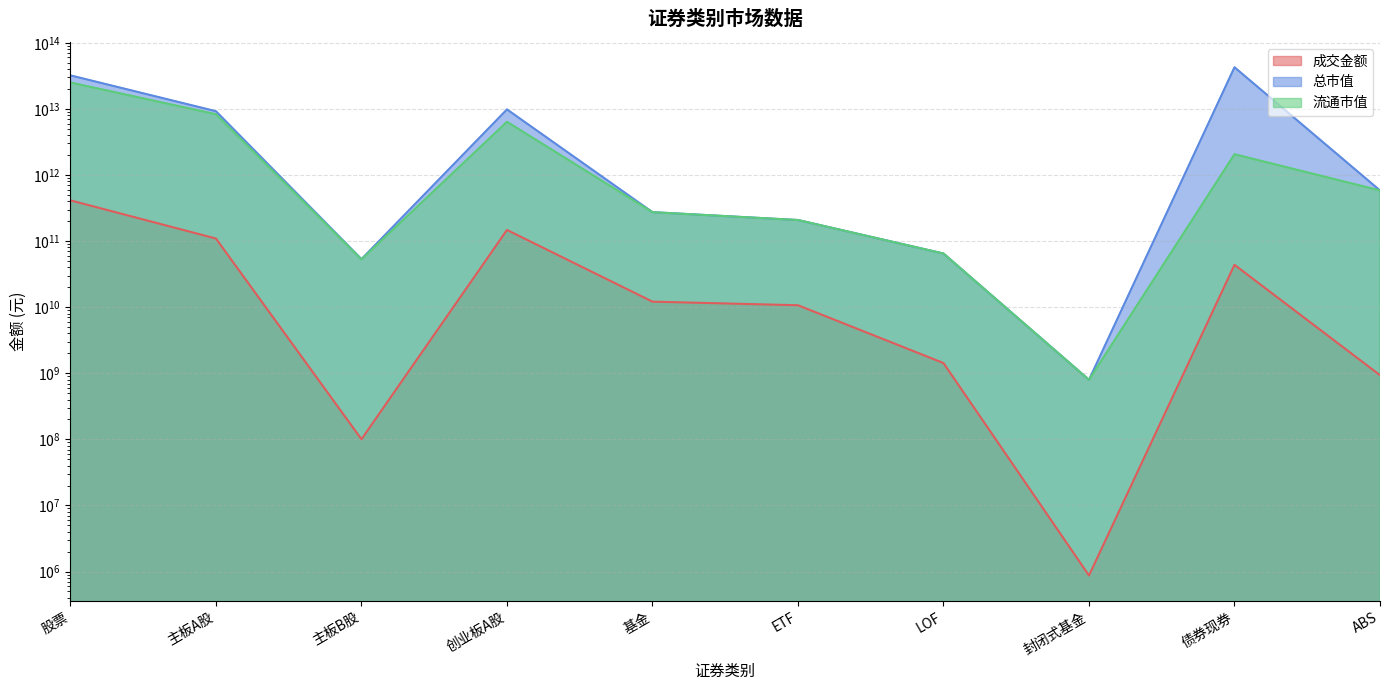

What value does the 总市值 series have at 主板A股?

9216421873162.9